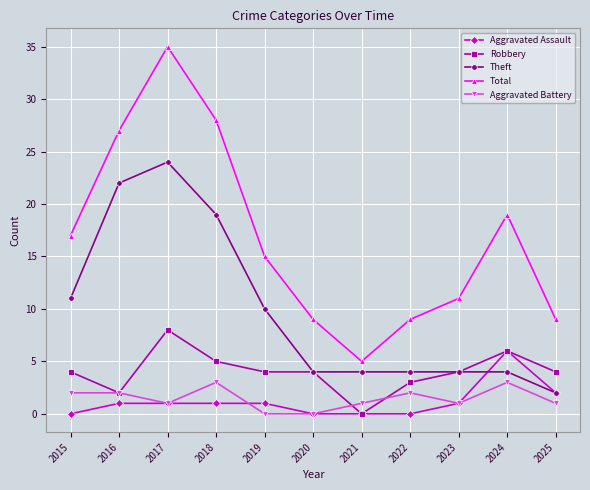

What is the sum of the Robbery values at 2015 and 2020?

8